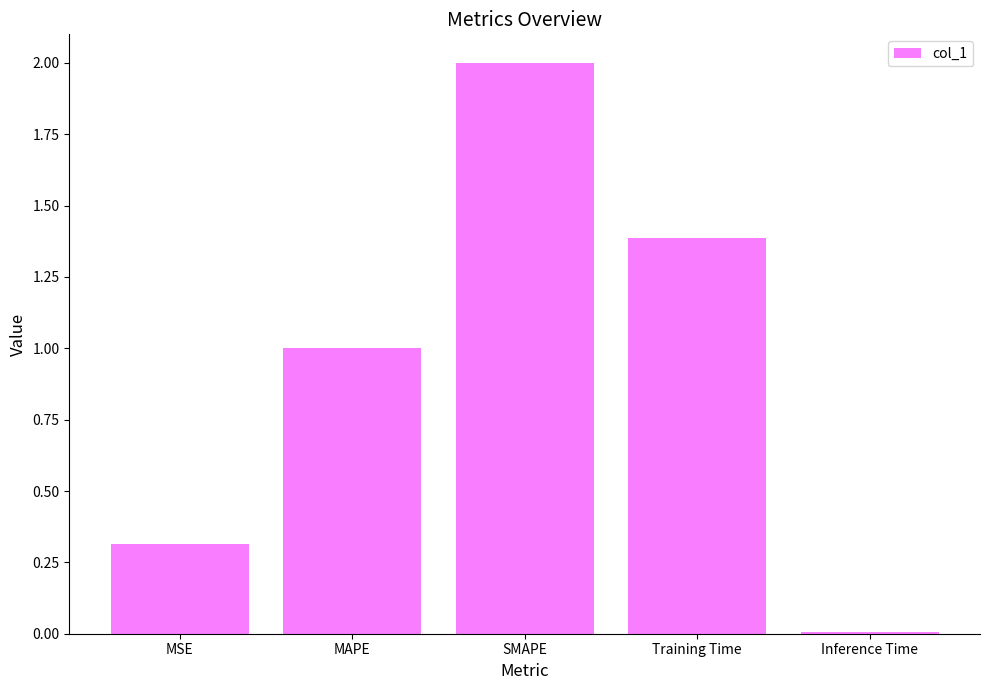

Which category has the highest value across all series?

SMAPE